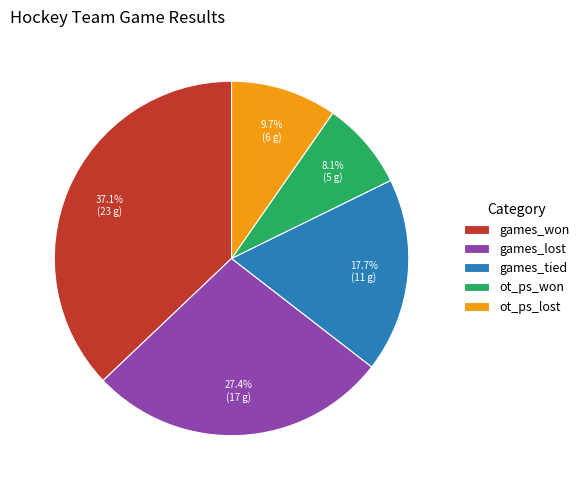

True or false: games_lost accounts for 21% of the total.

False